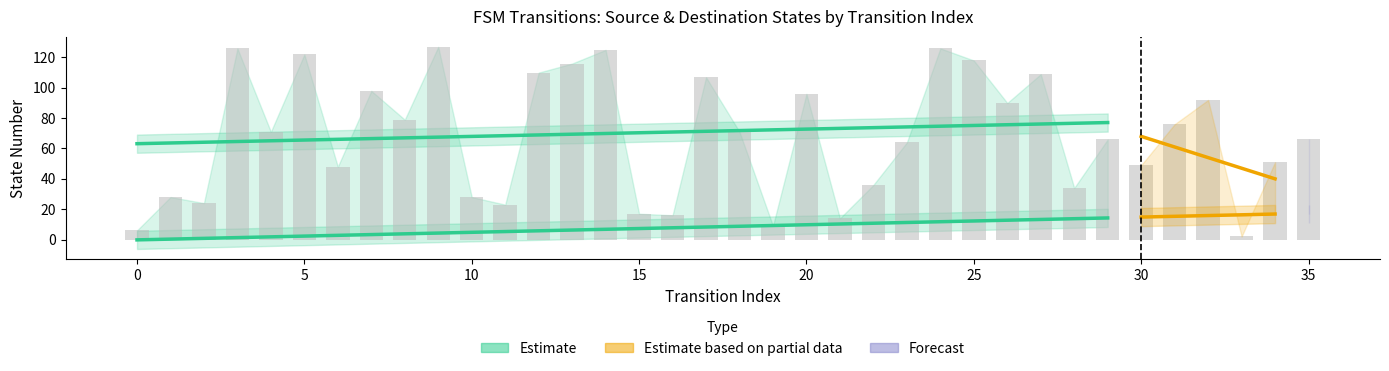

The chart shows a value of 64 at 23. True or false?

True